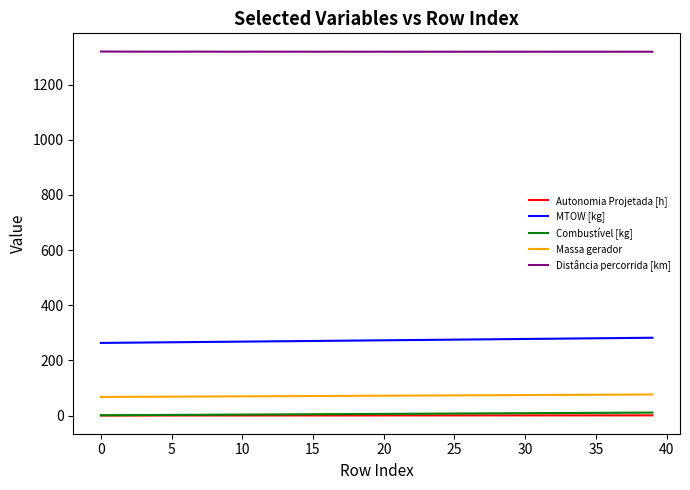

True or false: Distância percorrida [km] and Combustível [kg] cross at least once.

False